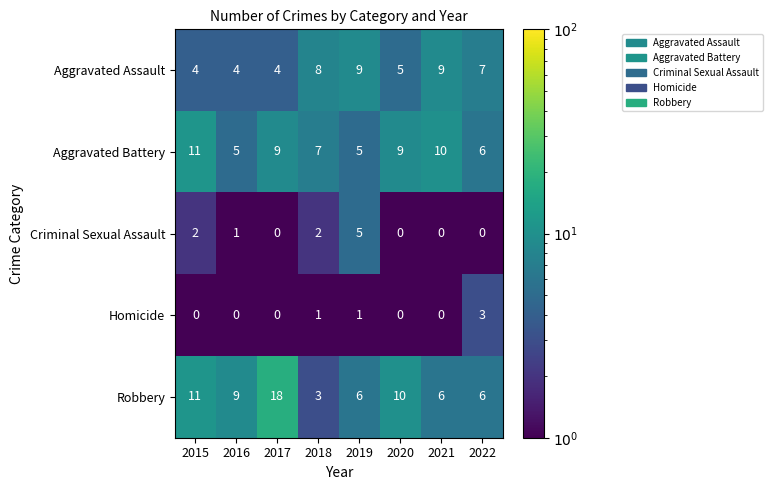

What is the lowest value of the Aggravated Assault series?

4